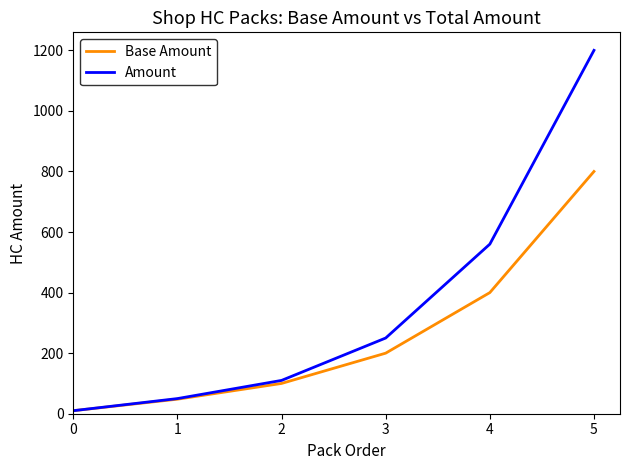

Reading left to right, what are all the values shown in this chart?

Base Amount: 10	48	100	200	400	800
Amount: 10	50	110	250	560	1200